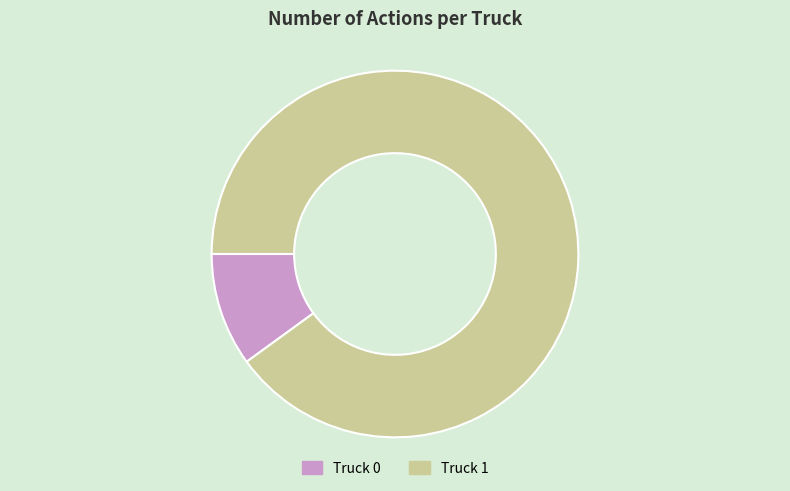

Do Truck 1 and Truck 0 together represent more than half of the pie?

Yes